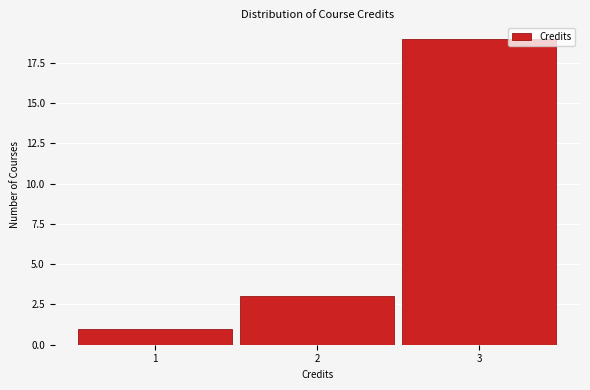

Reading left to right, transcribe this chart: for each bar, give the range it covers on the x-axis and its height. The values are not printed on the chart, so give them approximately, as read against the axis.

0.5 to 1.5: 1
1.5 to 2.5: 3
2.5 to 3.5: 19